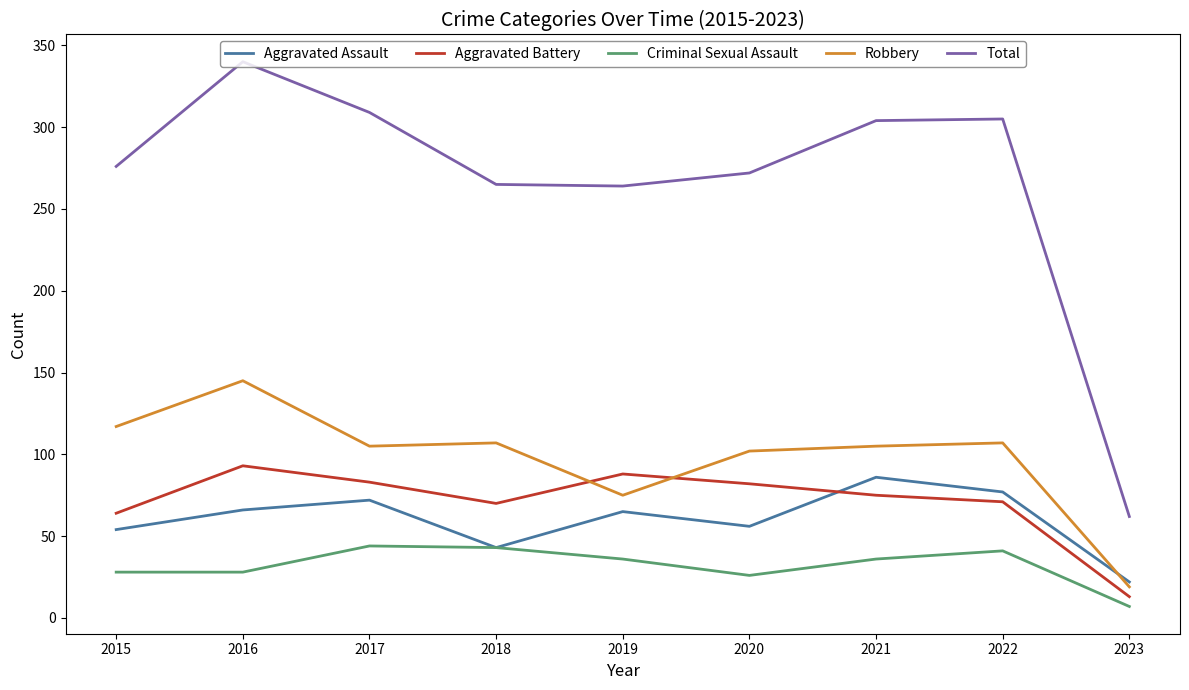

Does the chart have visible grid lines?

No